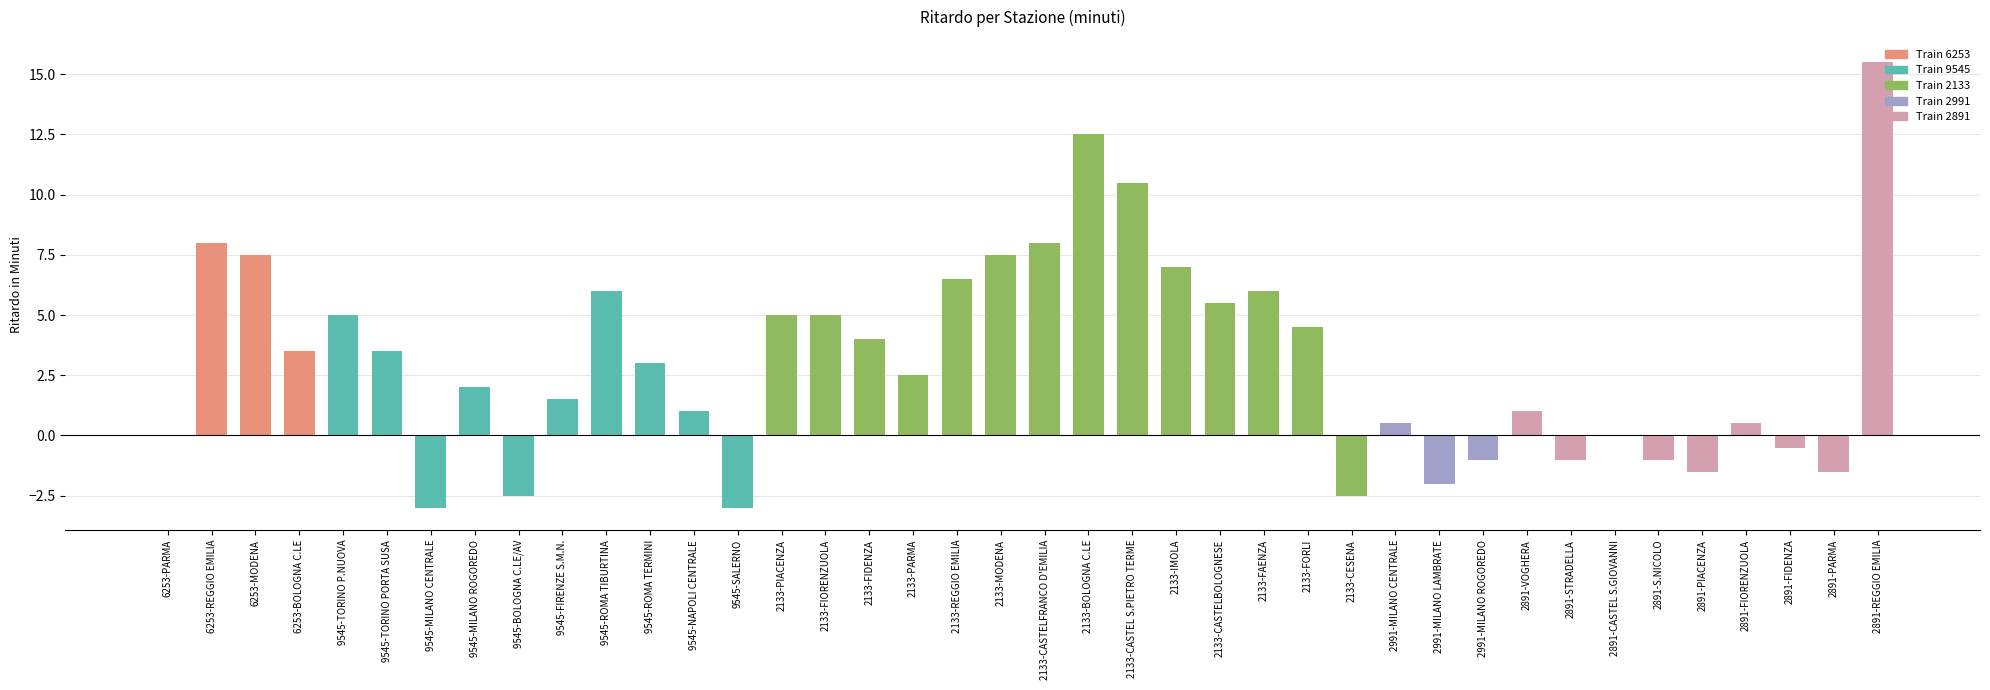

Which has a higher value, 6253-REGGIO EMILIA or 9545-ROMA TIBURTINA?

6253-REGGIO EMILIA